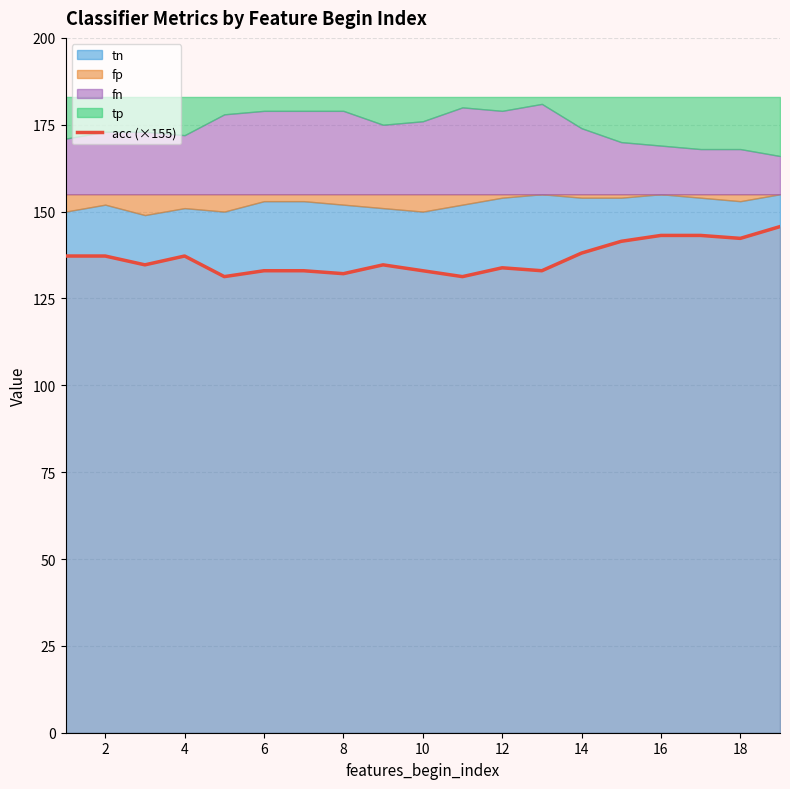

Is it true that acc (×155) equals 82.6 at 12?

False